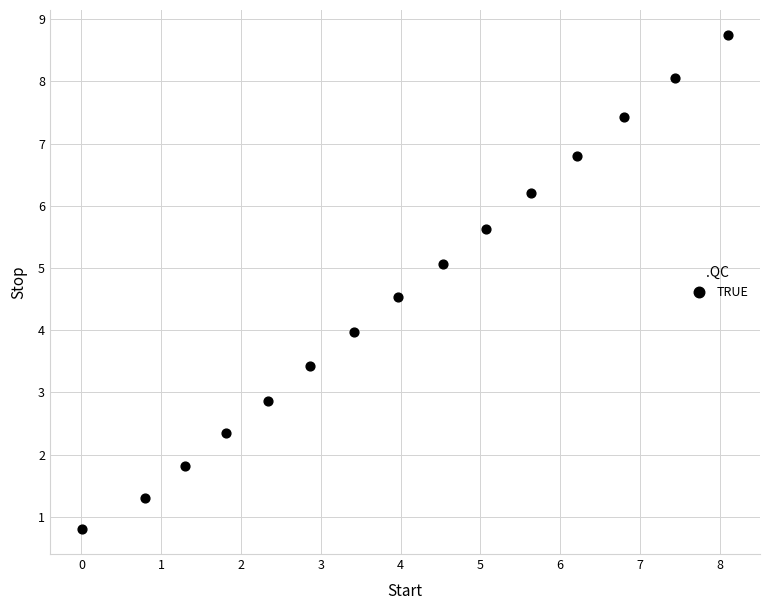

What is the range of X values (max minus min)?

8.1